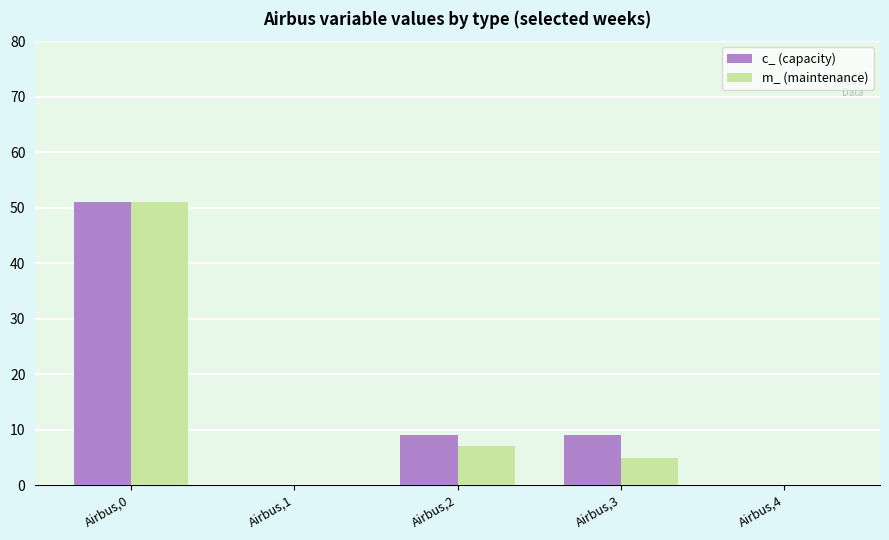

What is the sum of the c_ (capacity) values at Airbus,2 and Airbus,3?

18